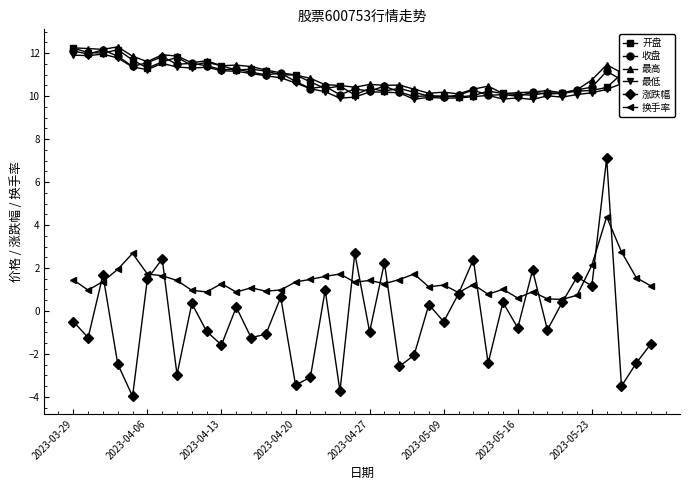

What is the value of the 涨跌幅 point at the 37th from the left?

7.1